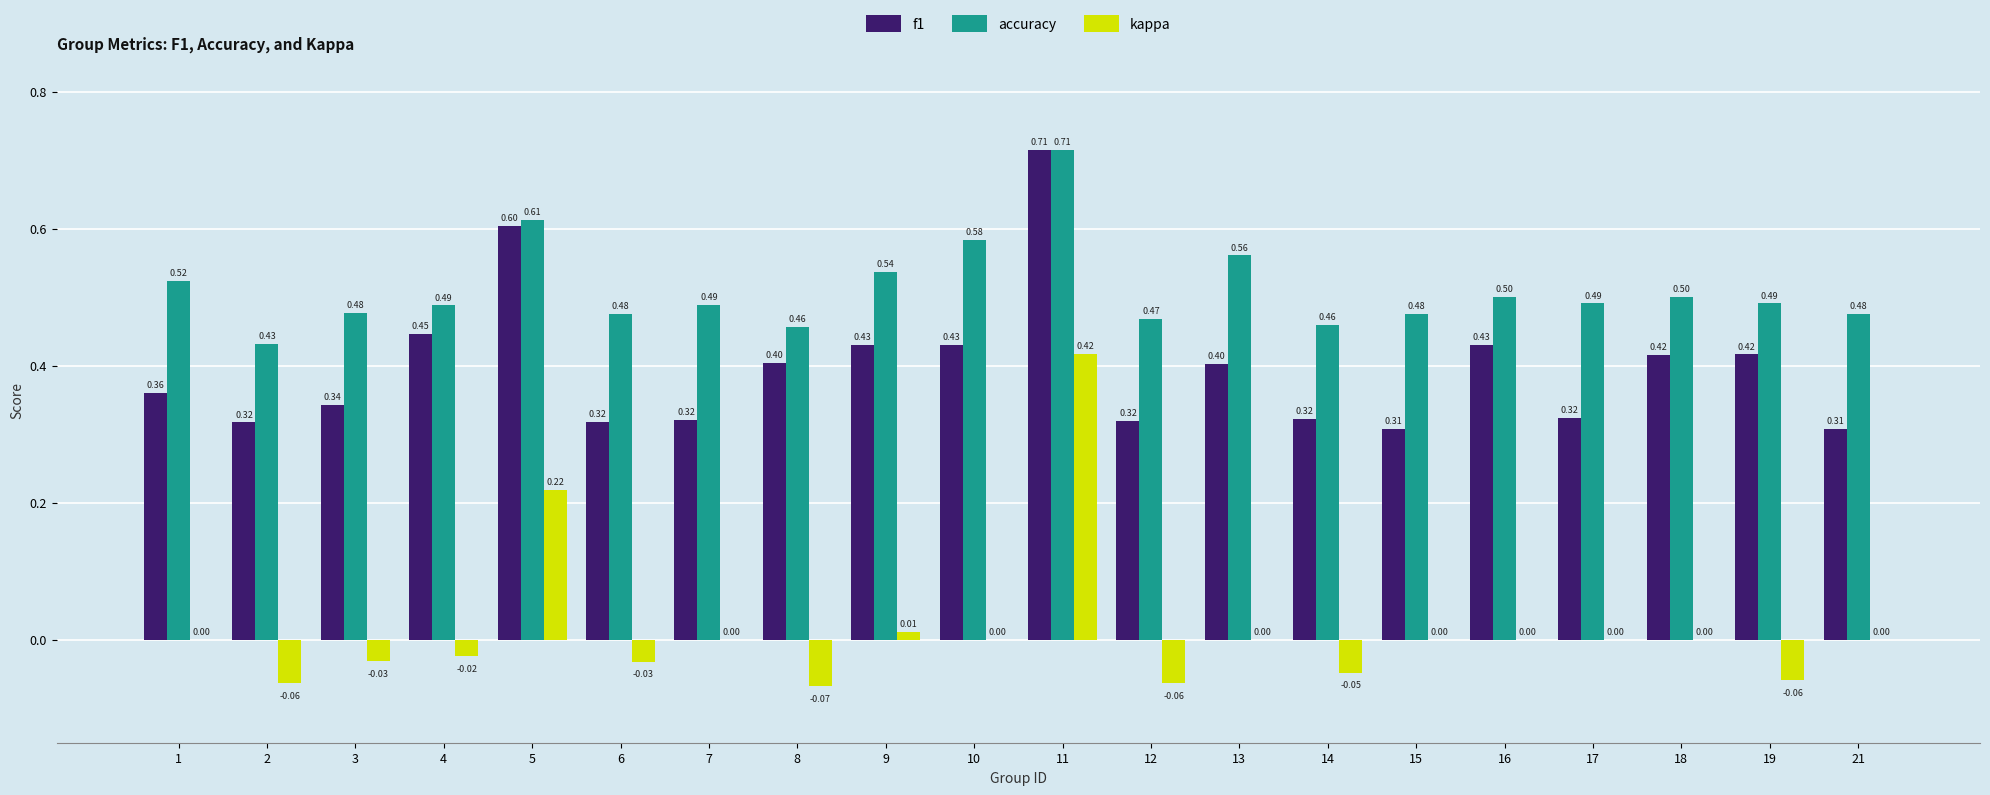

At which category is the sum across all series the highest?

11